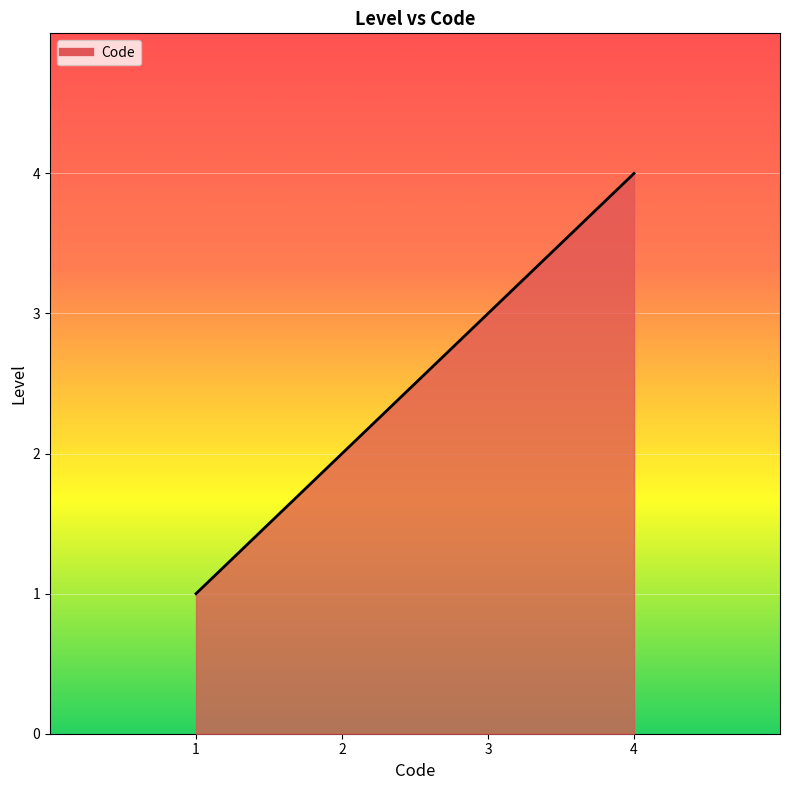

Count the values in the range 2 to 4.

3